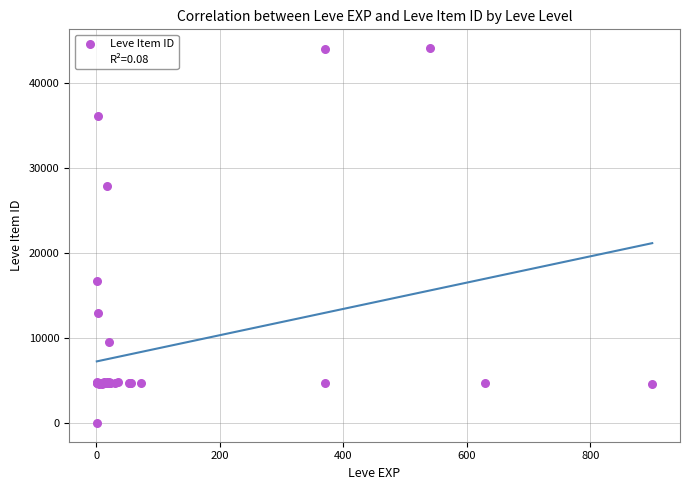

What Y value in the scatter plot is closest to 22050?

16734